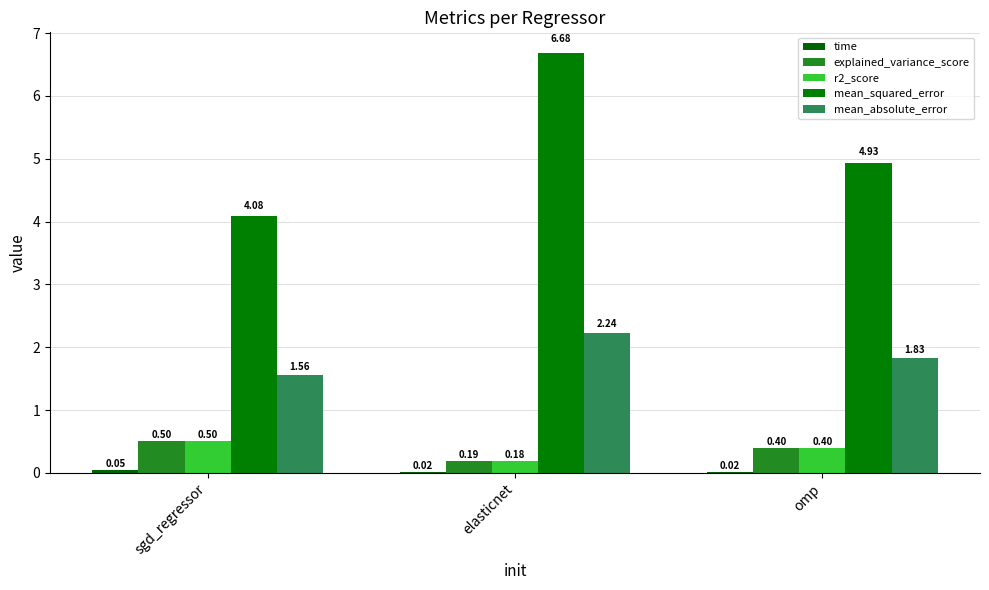

What is the label of the 2nd bar from the right?

elasticnet